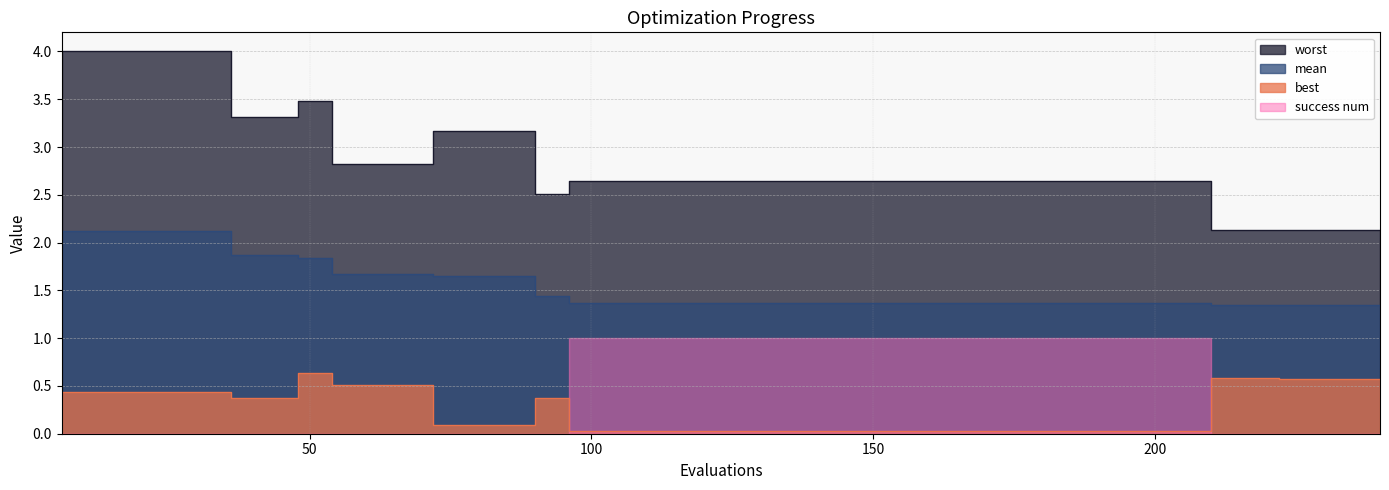

At how many categories does at least one series exceed 3?

11